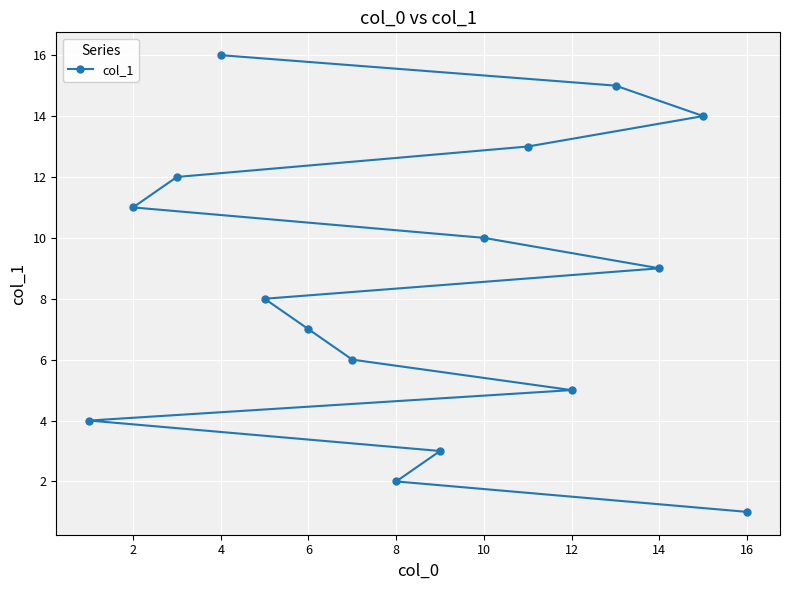

Approximately how many times larger is the value at 8 compared to 6?

0.3